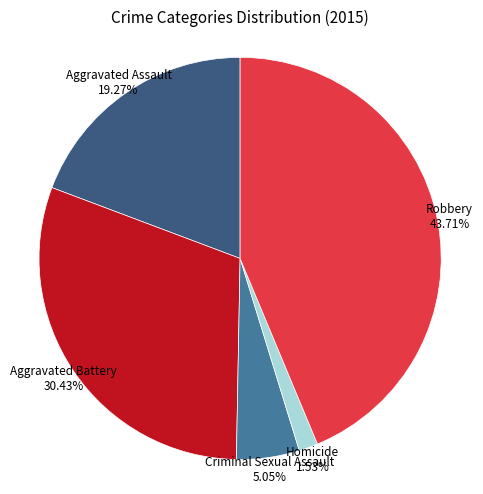

Does any single category account for the majority?

No